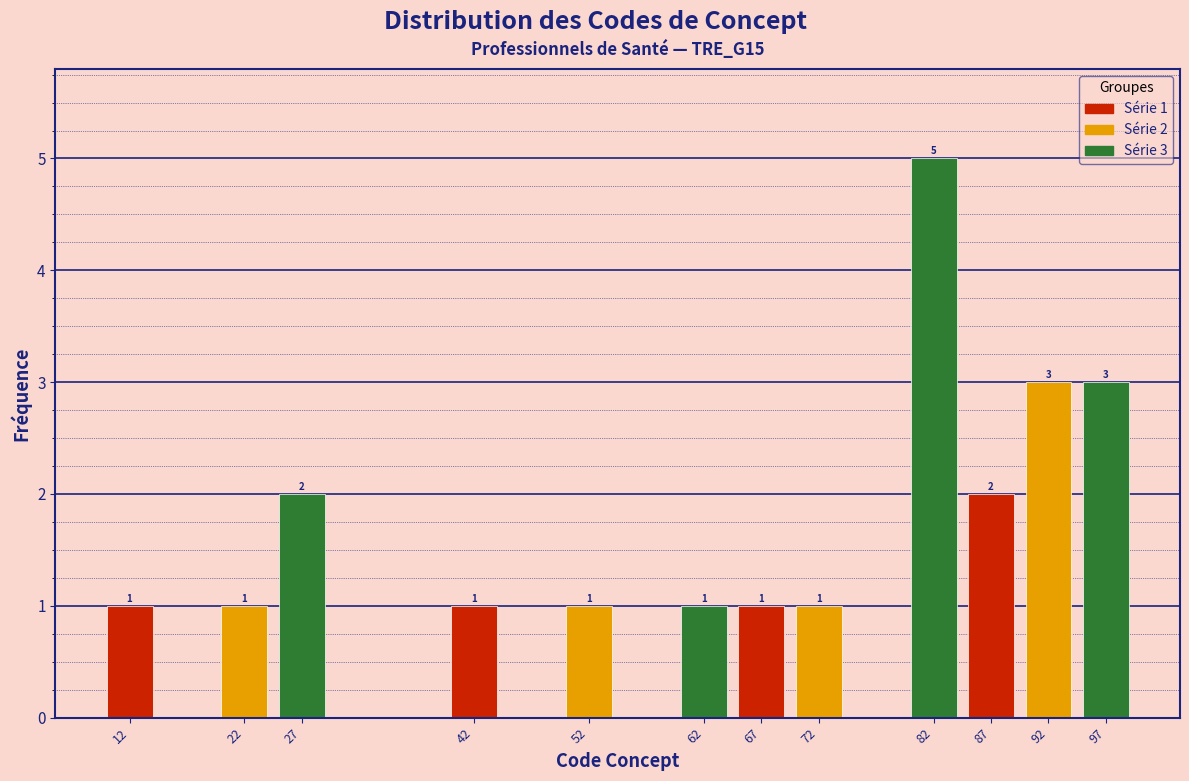

Reading left to right, extract all data points from this chart.

1	1	2	1	1	1	1	1	5	2	3	3